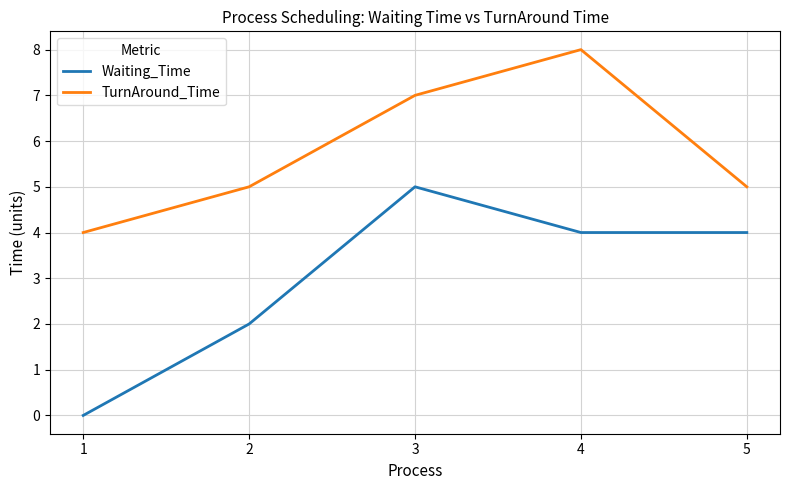

True or false: TurnAround_Time has more than 0 points higher than both neighbors.

True